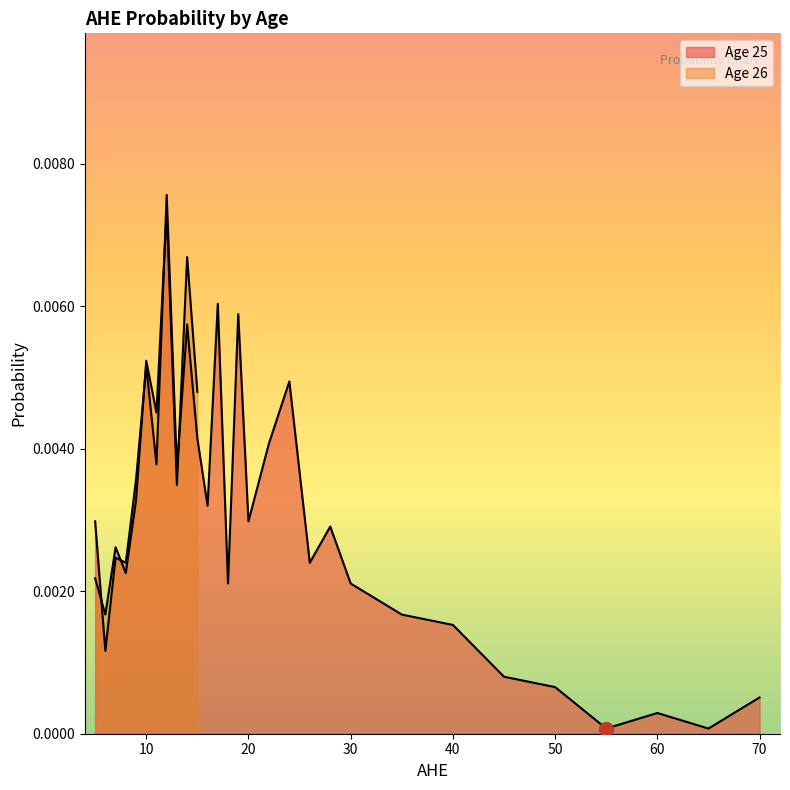

The chart shows a value of 0.0 at 8. True or false?

True